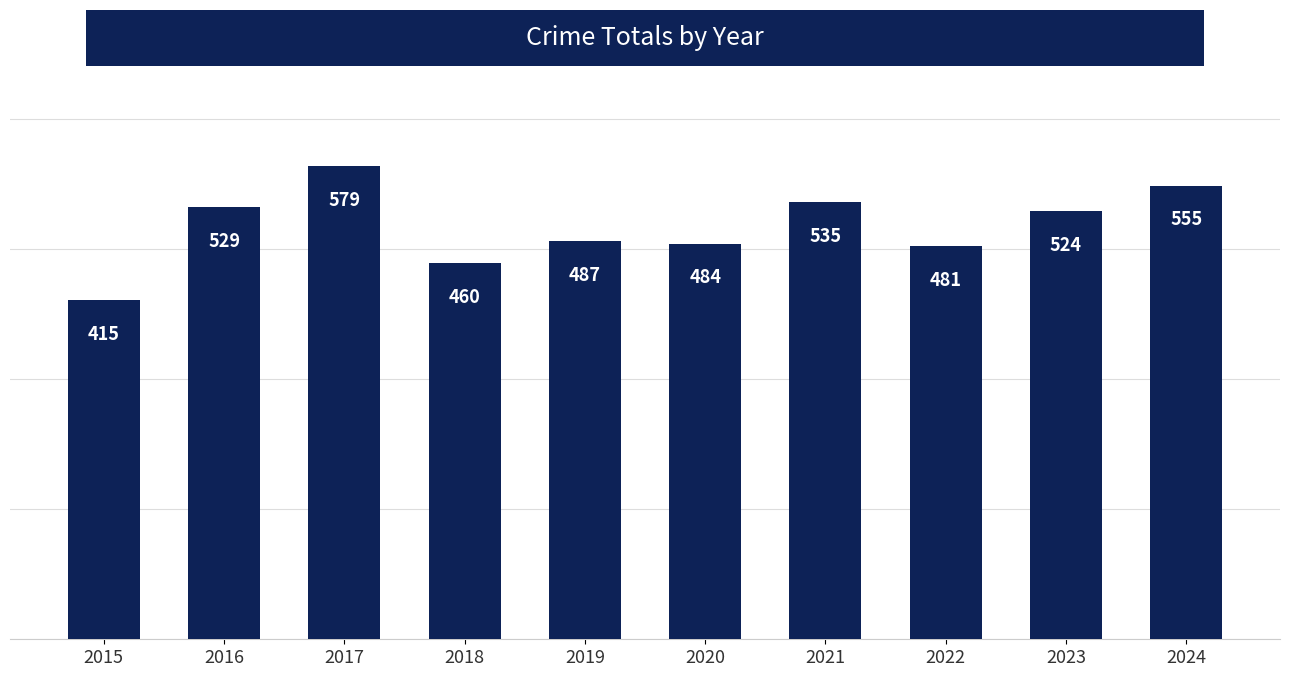

The value at 2020 is 484. True or false?

True